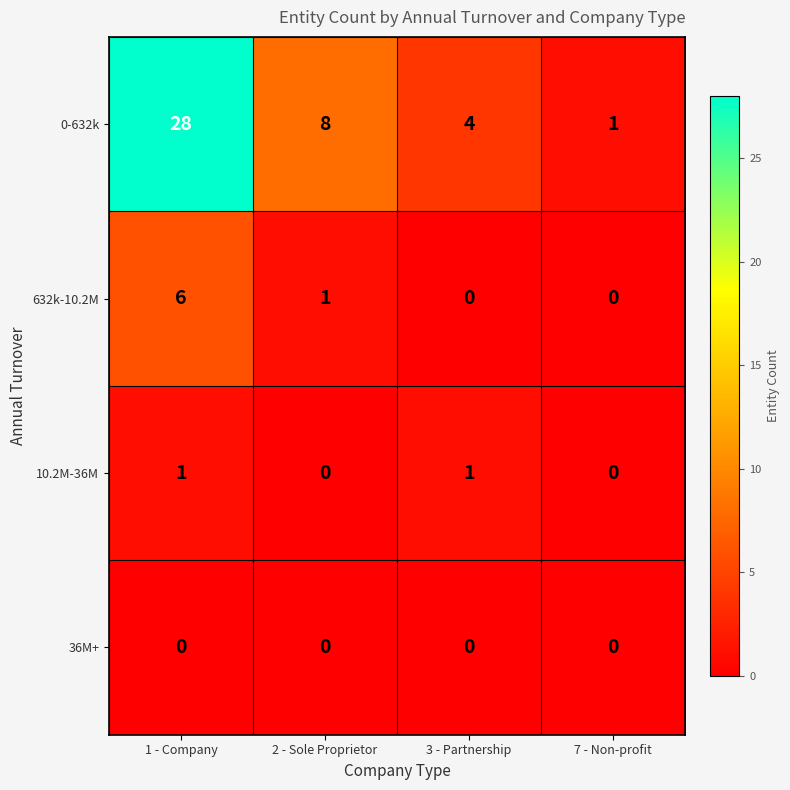

Is it true that 10.2M-36M equals 2 at 3 - Partnership?

False